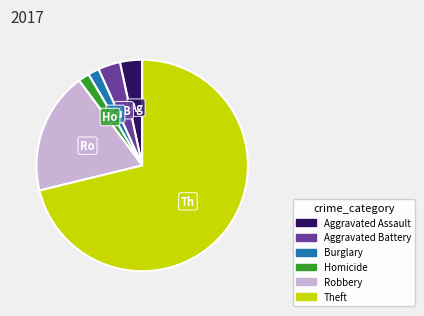

Is there any slice that represents more than half of the pie?

Yes